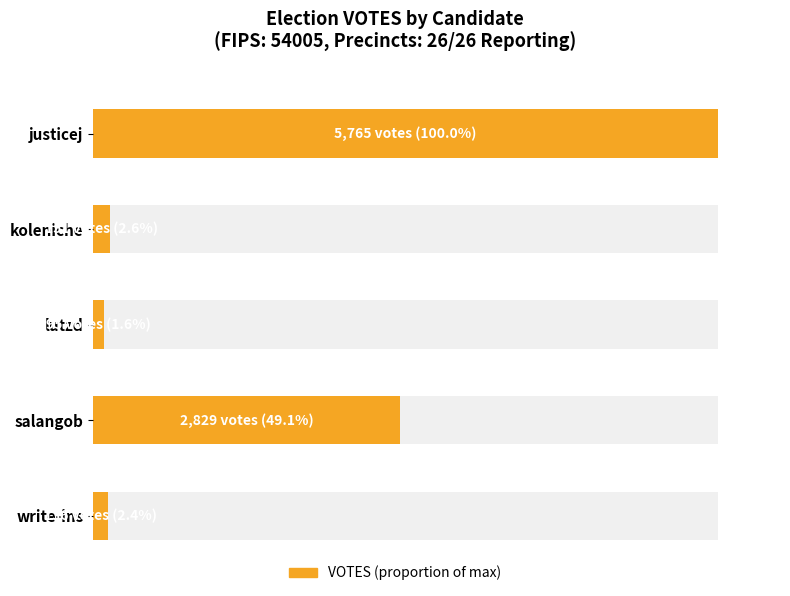

What is the approximate value at salangob?

2829